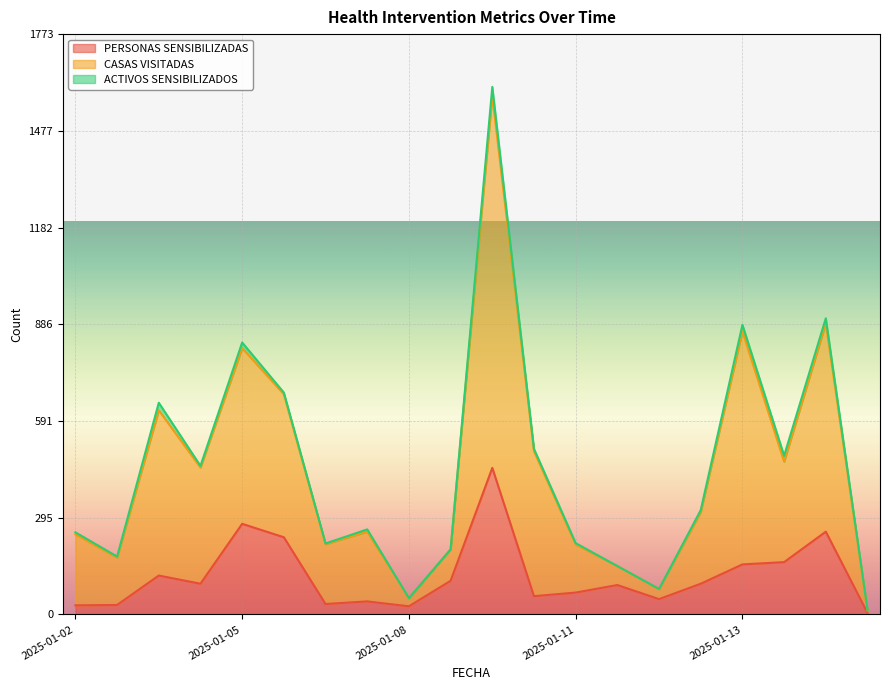

Which has a higher value, 2025-01-16 or 2025-01-02?

2025-01-02